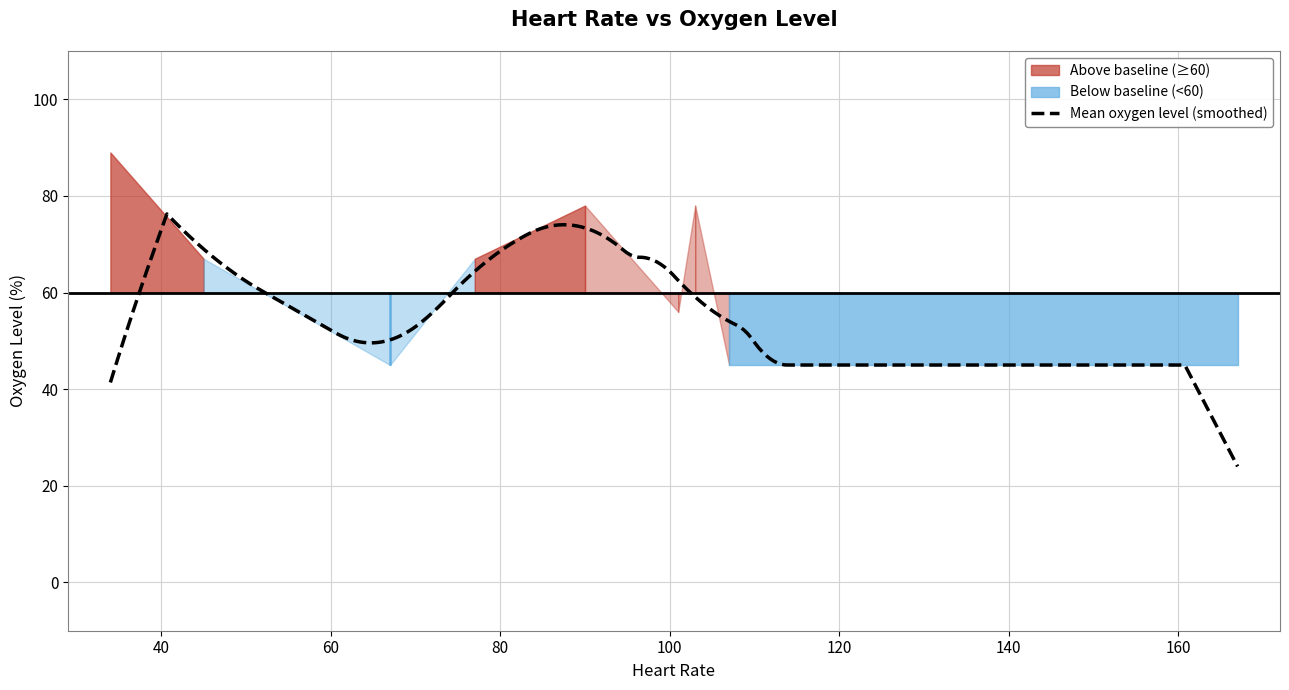

True or false: the data shows 21 at 167.

False